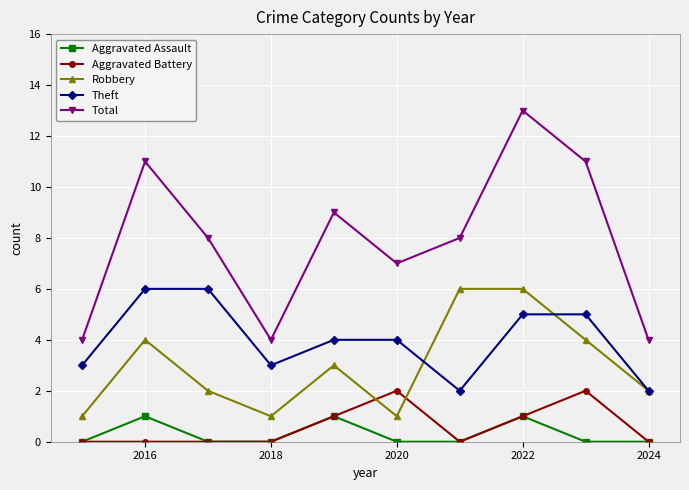

Which series has the largest total across all categories?

Total